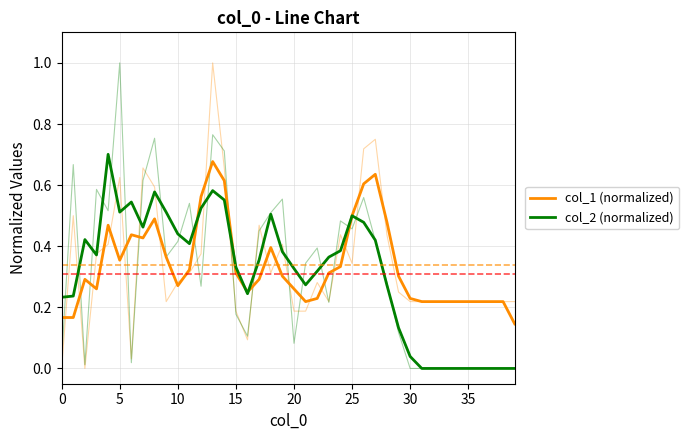

The value of col_1 (normalized) at 32 is 0.1. True or false?

False